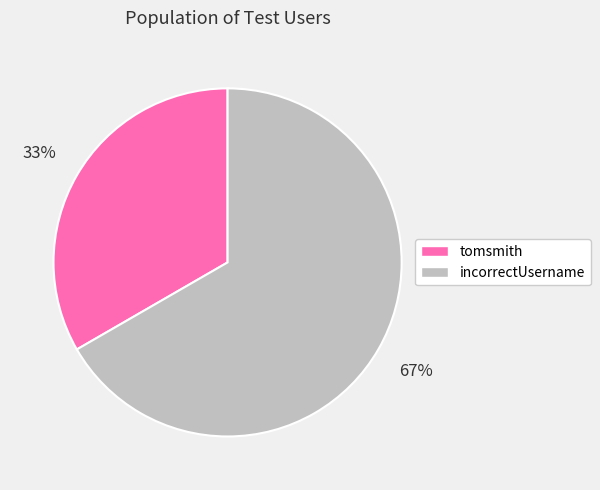

Is the sum of incorrectUsername and tomsmith greater than half?

Yes